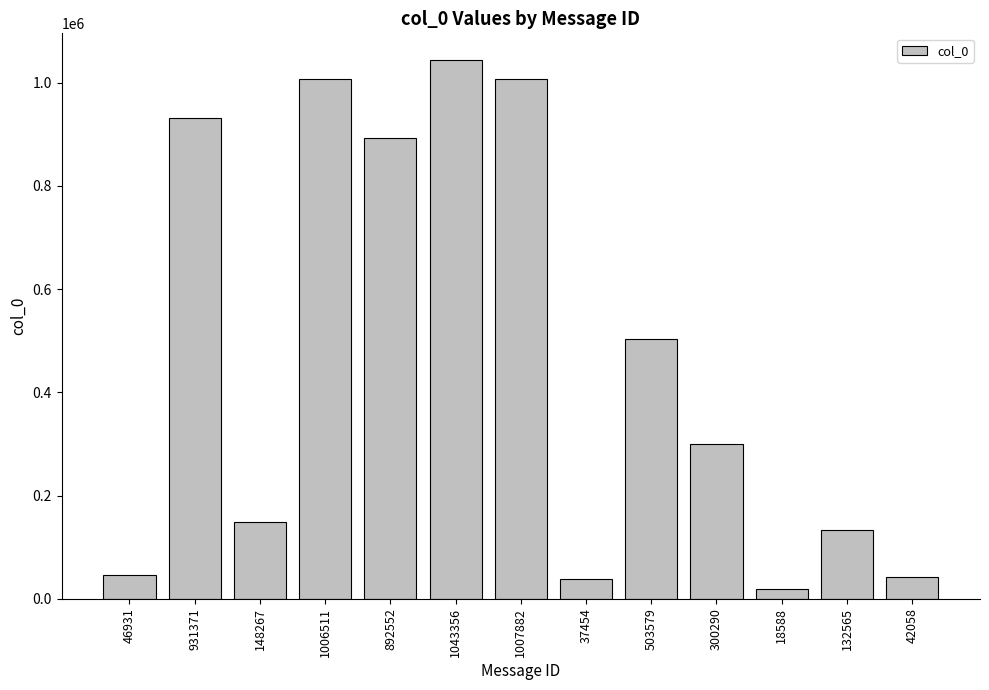

What is the ratio of the value at 931371 to the value at 1043356?

0.9